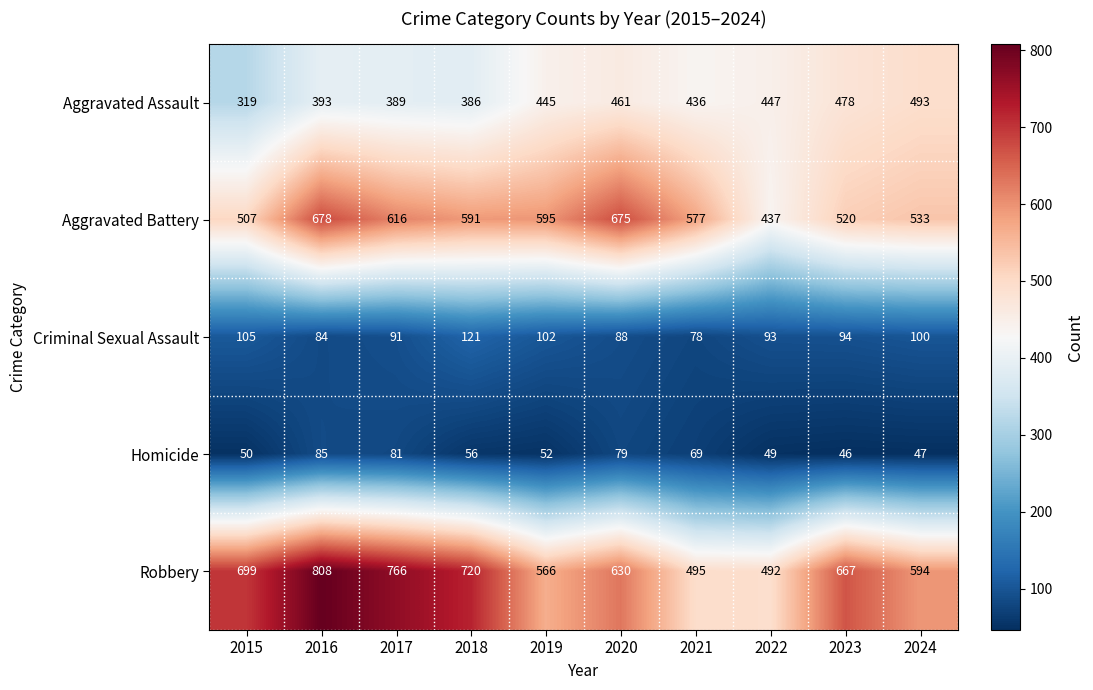

What is the spread (max minus min) of values at 2021?

508